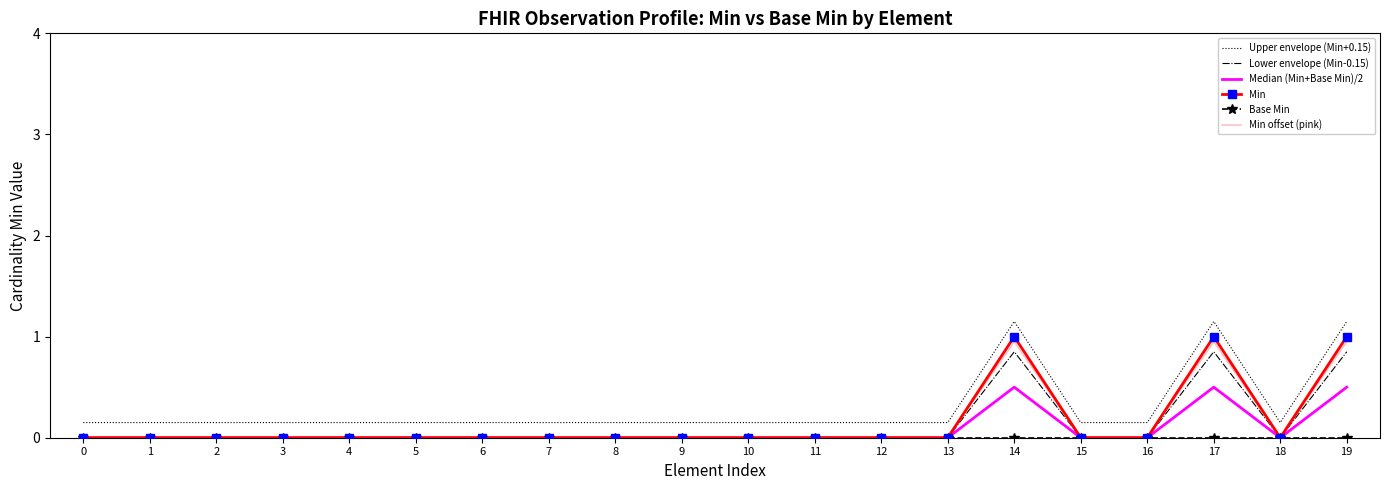

Is it true that Min offset (pink) equals 0.0 at 6?

True